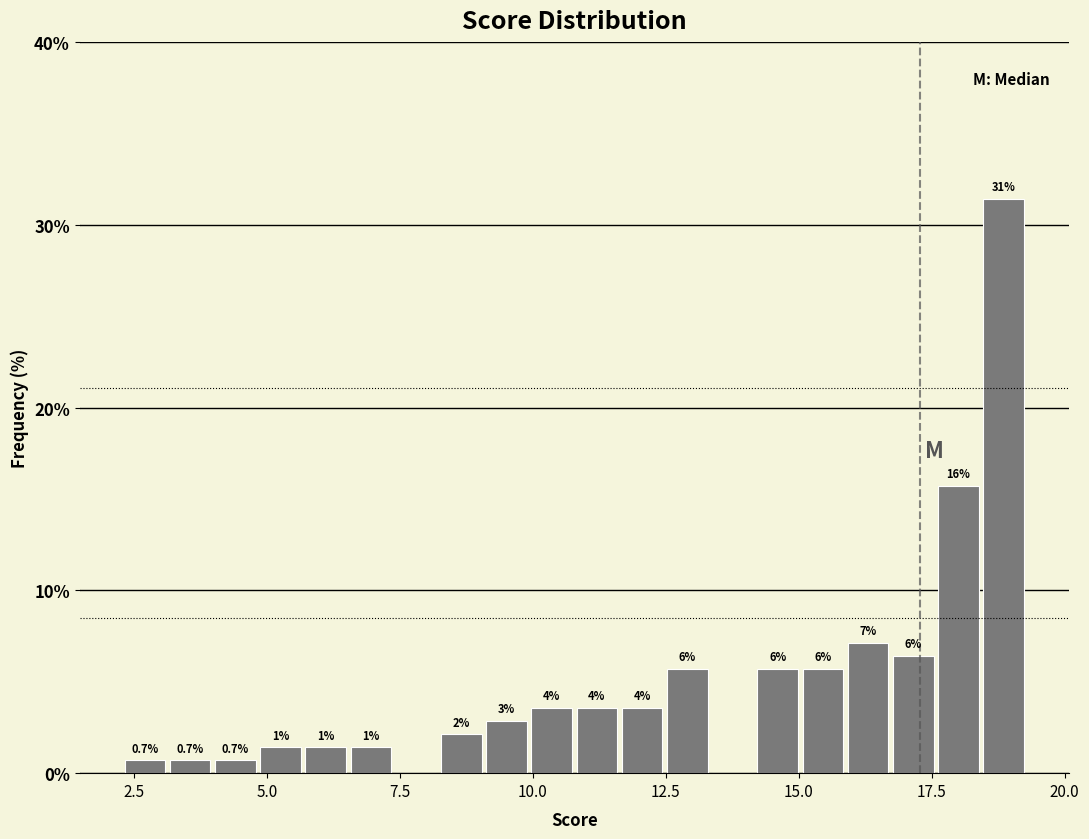

Read against the x-axis, roughly where is the centre of the tallest bar?

19.0